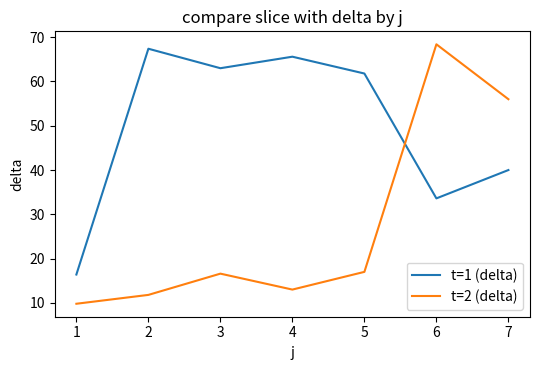

What are all the series names shown in the legend?

t=1 (delta), t=2 (delta)